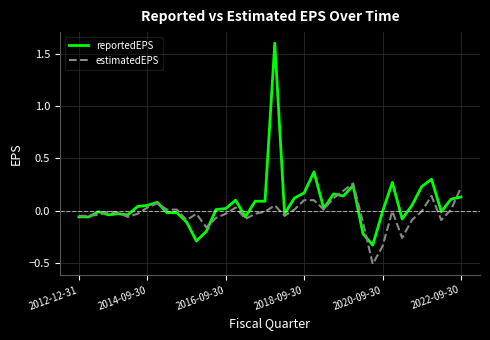

Which series has the largest range (max minus min)?

reportedEPS